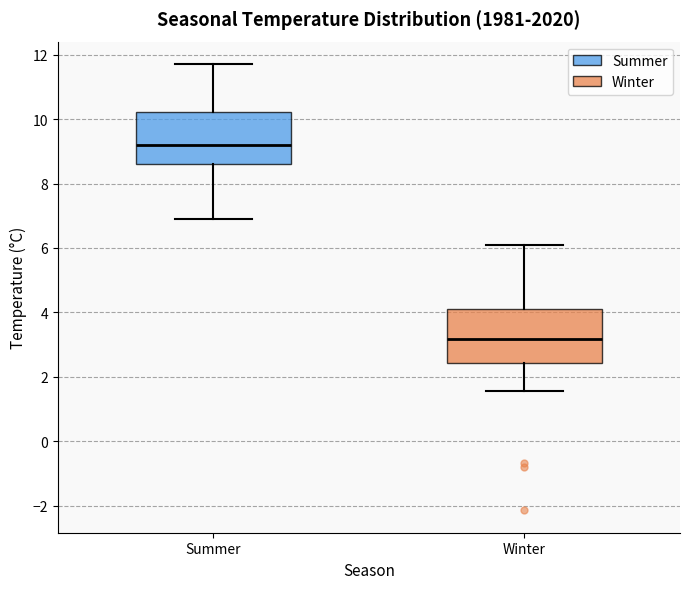

Reading left to right, read every box against the y-axis: the position of its median line, the range the box covers, and the ends of its whiskers. The values are not printed on the chart, so give them approximately, as read against the axis.

Summer: median 9.2, box 8.6 to 10.2, whiskers 7.0 to 11.8
Winter: median 3.2, box 2.4 to 4.2, whiskers 1.6 to 6.0